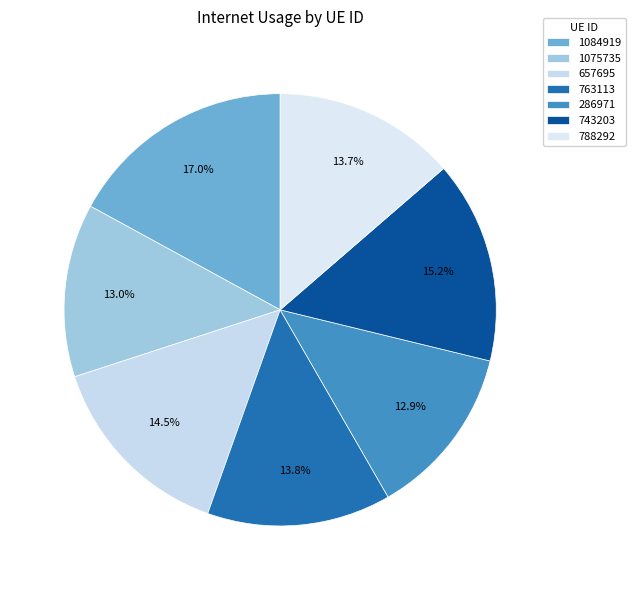

What percentage is the 788292 slice, to the nearest percent?

14%